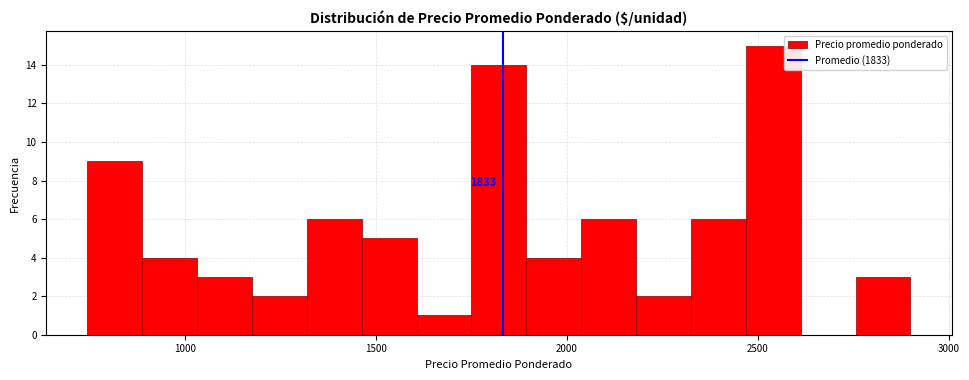

Read against the x-axis, roughly where is the centre of the tallest bar?

2550